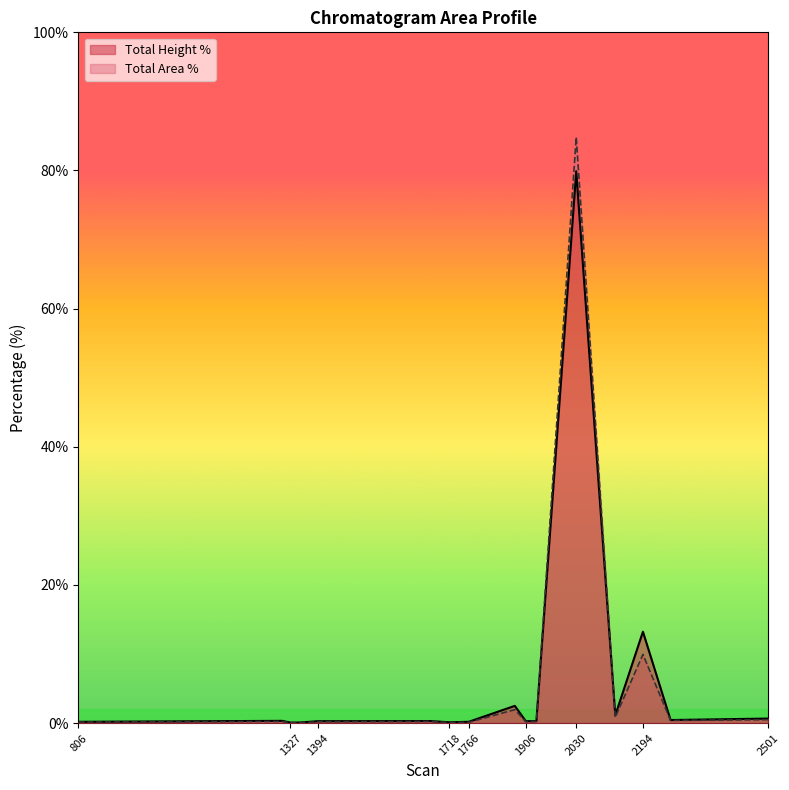

At how many categories does at least one series exceed 0?

17